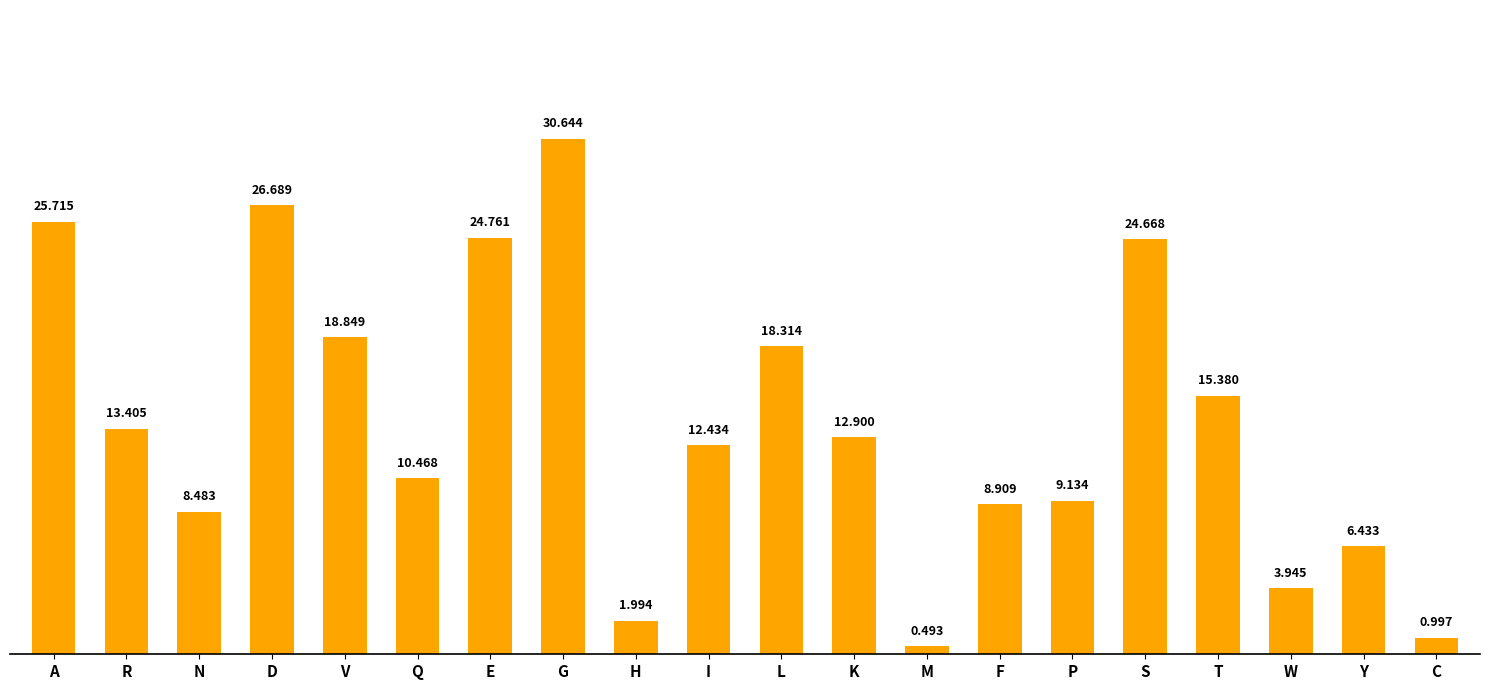

Count the number of values greater than 12.

11